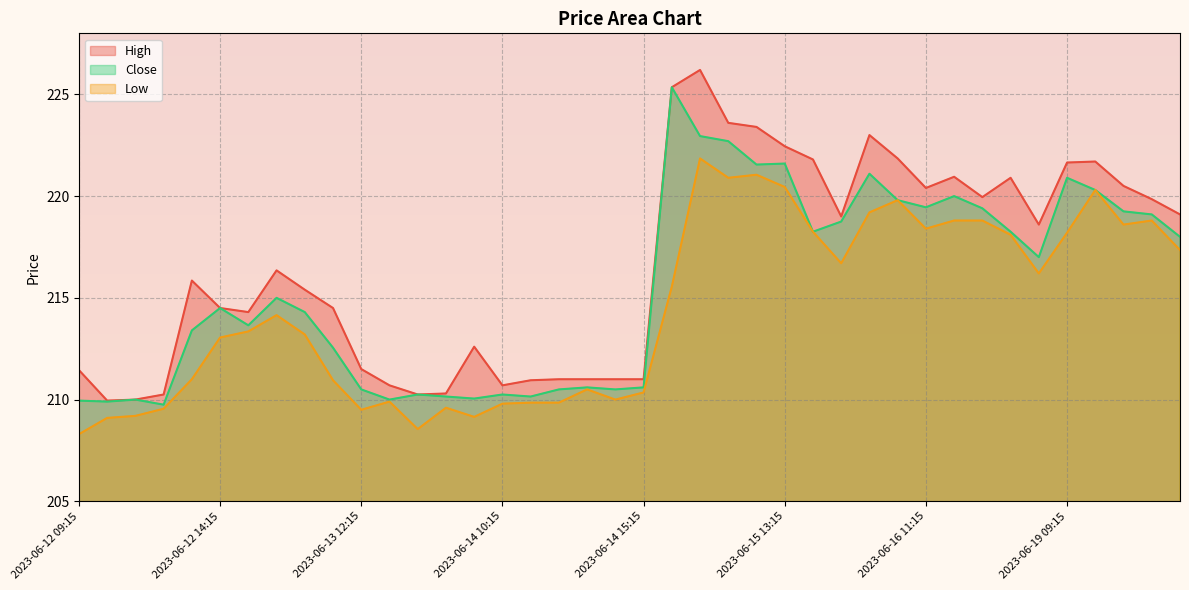

What is the label of the 11th point from the right?

2023-06-16 10:15